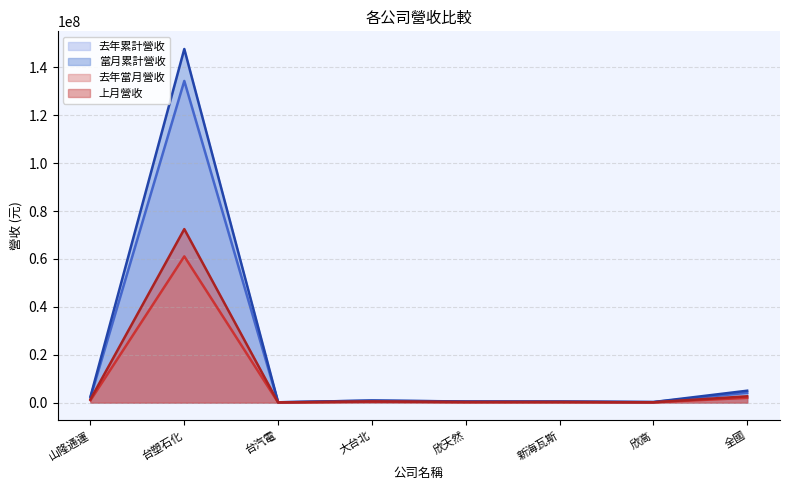

Which series has the widest spread of values?

當月累計營收